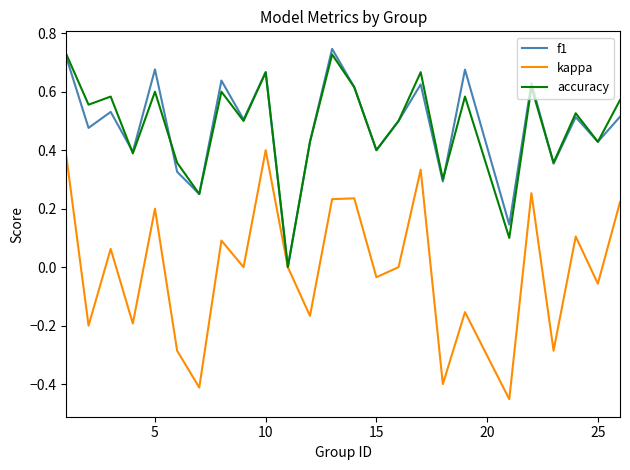

Which series has the widest spread of values?

kappa